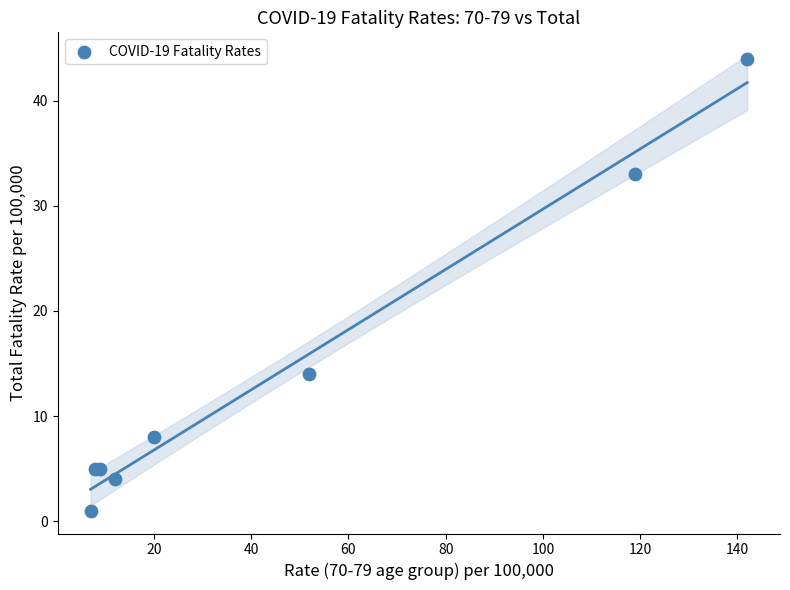

What Y value in the scatter plot is closest to 22?

14